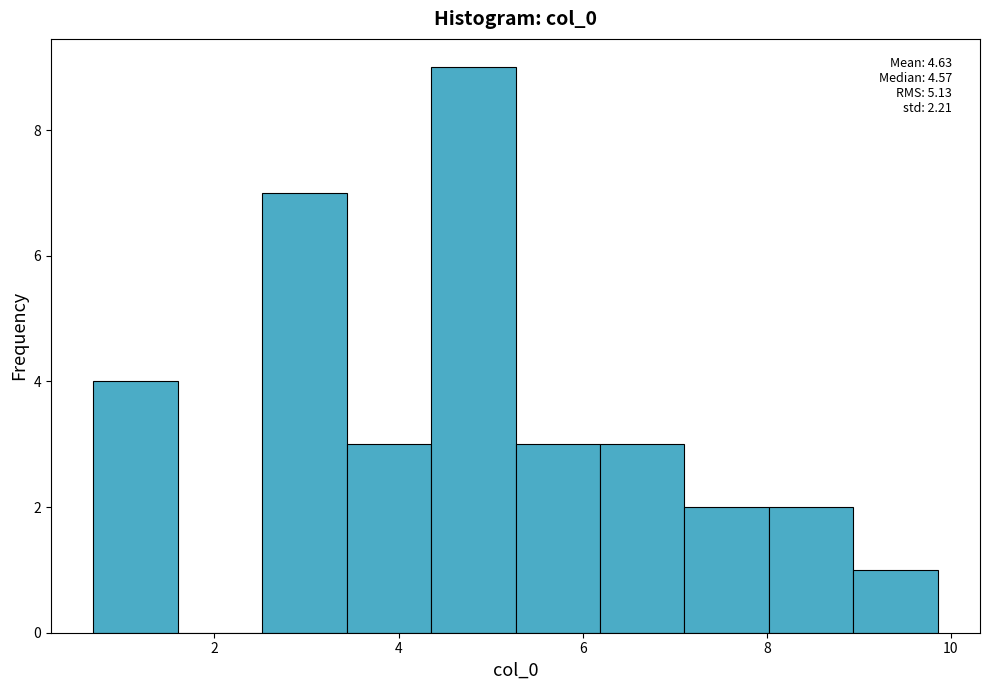

Which range on the x-axis has the tallest bar?

4.4 to 5.2